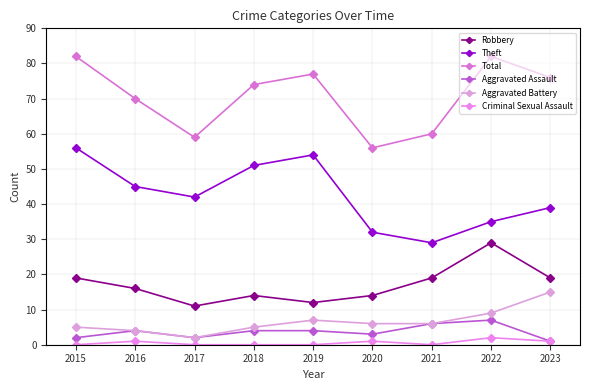

How many data points in Aggravated Battery are less than 6?

4